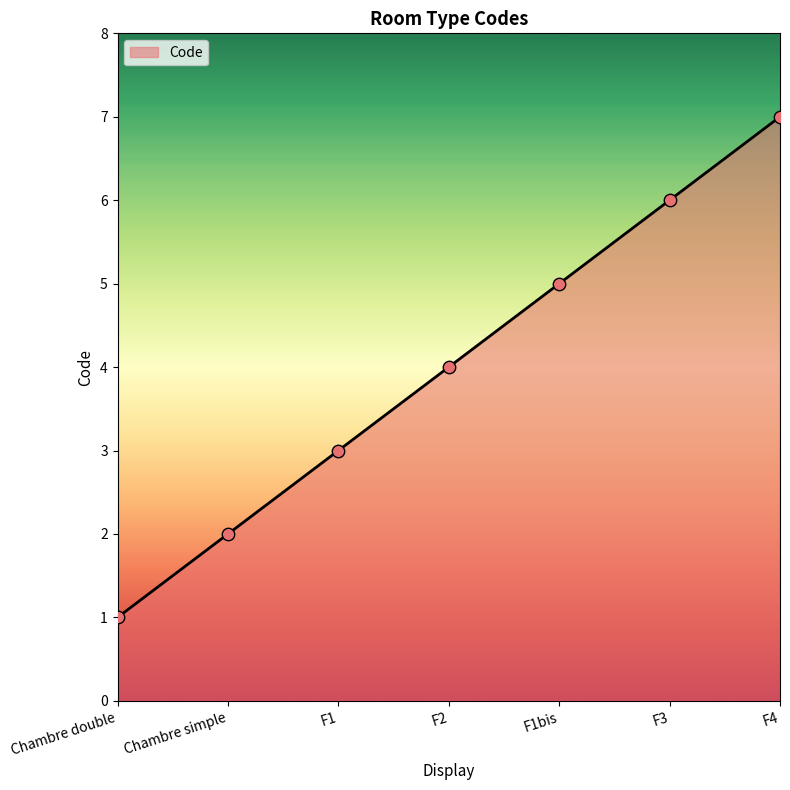

Between Chambre double and F1bis, which is larger?

F1bis